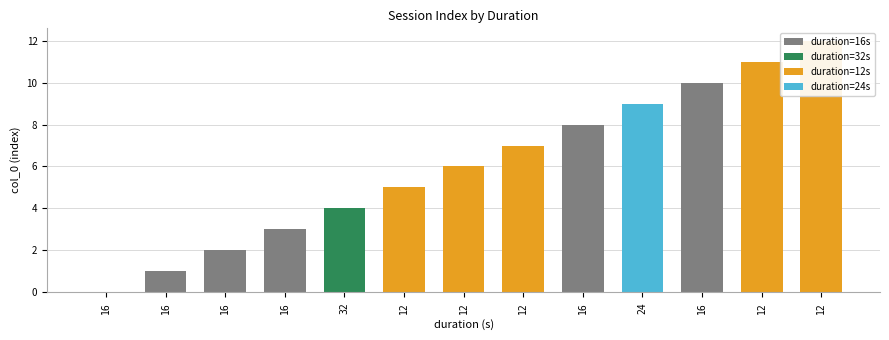

True or false: the data shows 4 at 12.

False